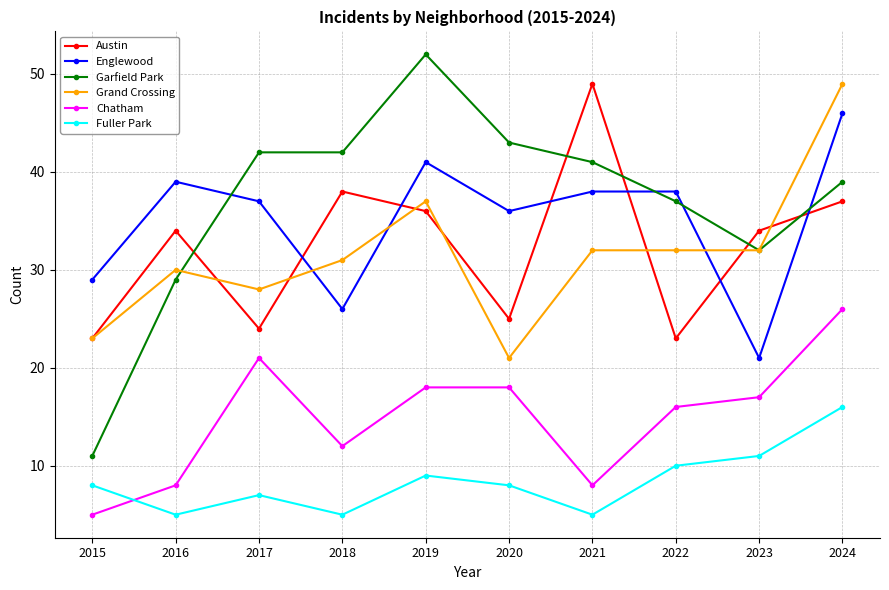

What are all the series names shown in the legend?

Austin, Englewood, Garfield Park, Grand Crossing, Chatham, Fuller Park